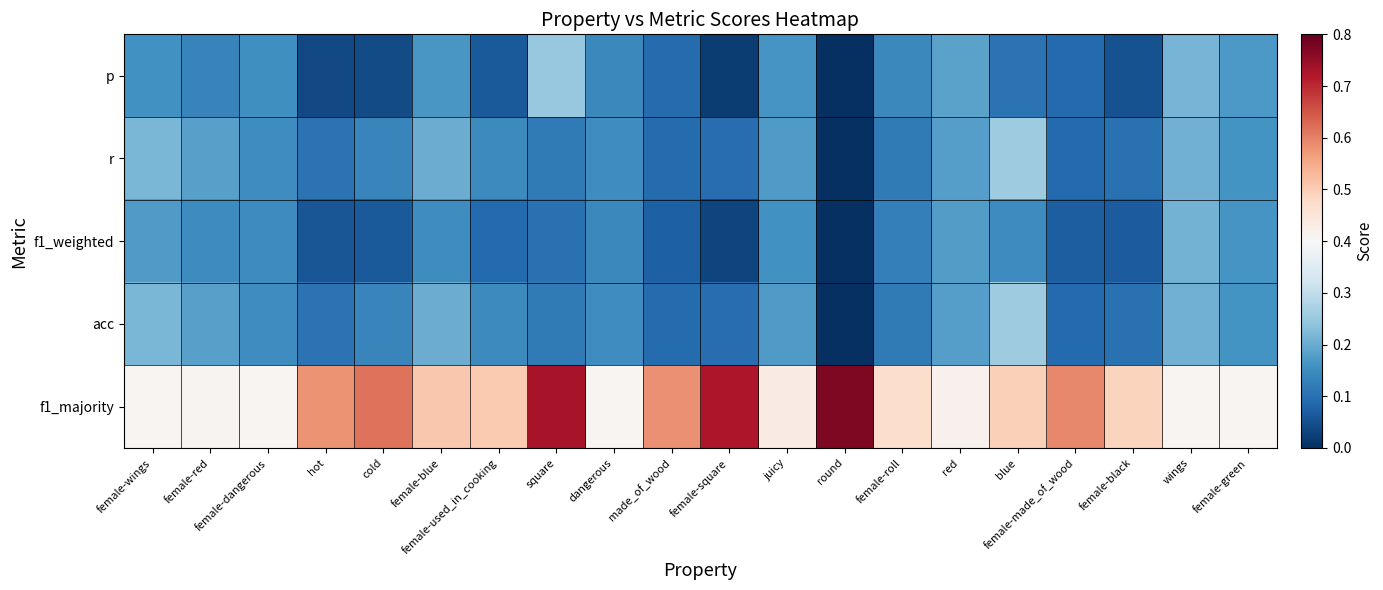

Reading right to left, extract all data points from this chart.

p: female-green=0.2	wings=0.2	female-black=0.1	female-made_of_wood=0.1	blue=0.1	red=0.2	female-roll=0.1	round=0.0	juicy=0.2	female-square=0.0	made_of_wood=0.1	dangerous=0.1	square=0.2	female-used_in_cooking=0.1	female-blue=0.2	cold=0.0	hot=0.0	female-dangerous=0.2	female-red=0.1	female-wings=0.2
r: female-green=0.2	wings=0.2	female-black=0.1	female-made_of_wood=0.1	blue=0.3	red=0.2	female-roll=0.1	round=0.0	juicy=0.2	female-square=0.1	made_of_wood=0.1	dangerous=0.2	square=0.1	female-used_in_cooking=0.1	female-blue=0.2	cold=0.1	hot=0.1	female-dangerous=0.2	female-red=0.2	female-wings=0.2
f1_weighted: female-green=0.2	wings=0.2	female-black=0.1	female-made_of_wood=0.1	blue=0.1	red=0.2	female-roll=0.1	round=0.0	juicy=0.2	female-square=0.0	made_of_wood=0.1	dangerous=0.1	square=0.1	female-used_in_cooking=0.1	female-blue=0.2	cold=0.1	hot=0.1	female-dangerous=0.1	female-red=0.1	female-wings=0.2
acc: female-green=0.2	wings=0.2	female-black=0.1	female-made_of_wood=0.1	blue=0.3	red=0.2	female-roll=0.1	round=0.0	juicy=0.2	female-square=0.1	made_of_wood=0.1	dangerous=0.2	square=0.1	female-used_in_cooking=0.1	female-blue=0.2	cold=0.1	hot=0.1	female-dangerous=0.2	female-red=0.2	female-wings=0.2
f1_majority: female-green=0.4	wings=0.4	female-black=0.5	female-made_of_wood=0.6	blue=0.5	red=0.4	female-roll=0.5	round=0.8	juicy=0.4	female-square=0.7	made_of_wood=0.6	dangerous=0.4	square=0.7	female-used_in_cooking=0.5	female-blue=0.5	cold=0.6	hot=0.6	female-dangerous=0.4	female-red=0.4	female-wings=0.4